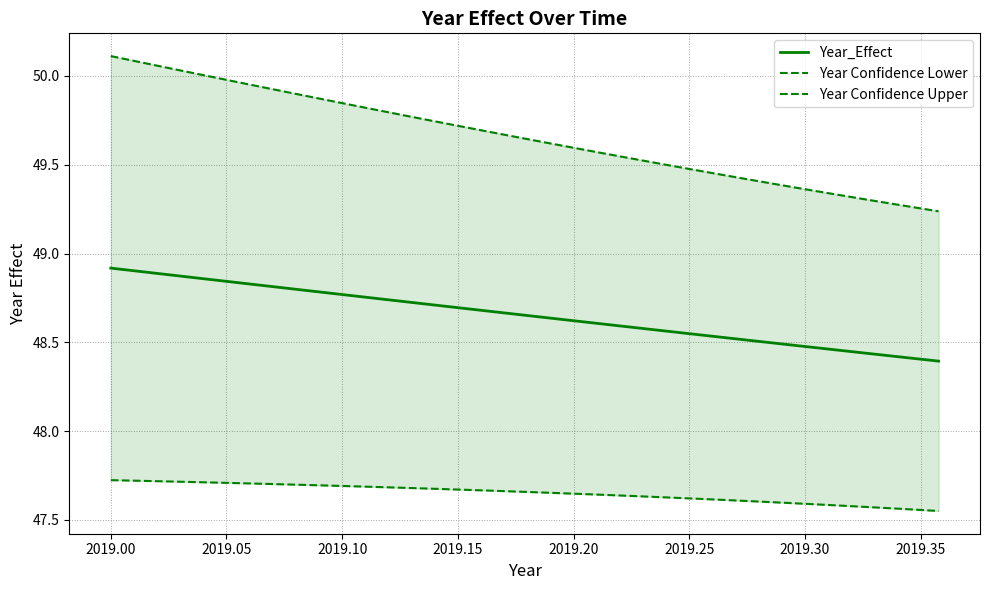

Is it true that Year Confidence Upper equals 15.4 at 22?

False